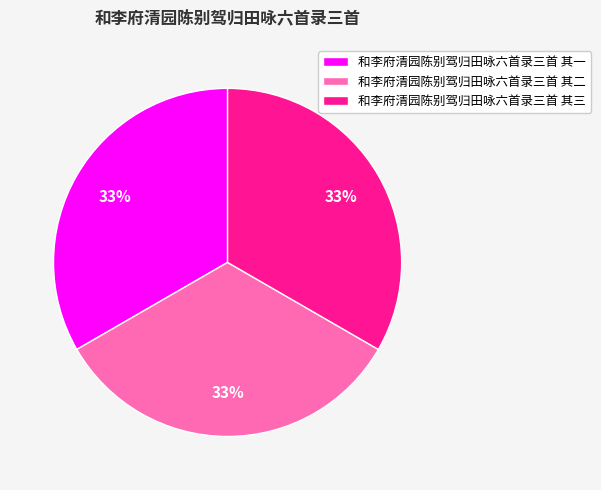

To the nearest percent, what is the combined percentage of 和李府清园陈别驾归田咏六首录三首 其二 and 和李府清园陈别驾归田咏六首录三首 其三?

67%